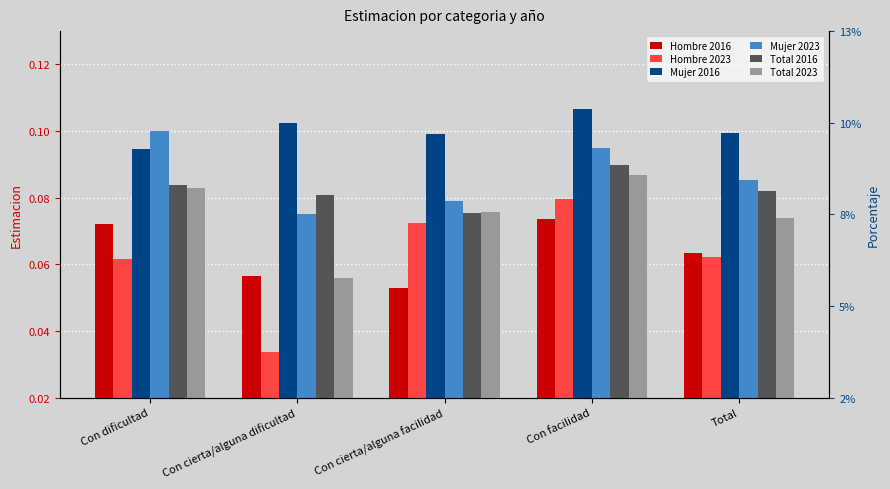

Is it true that Mujer 2016 equals 0.0 at Total?

False